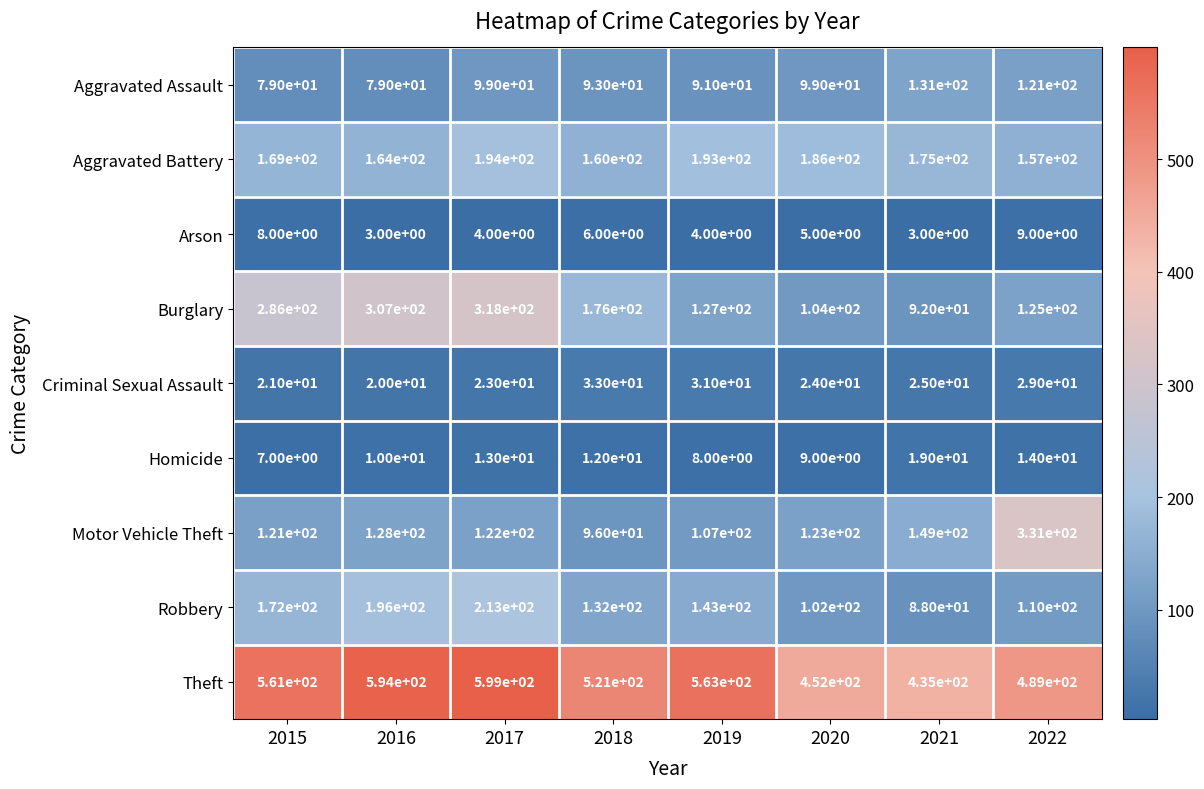

What is the highest value of the Theft series?

599